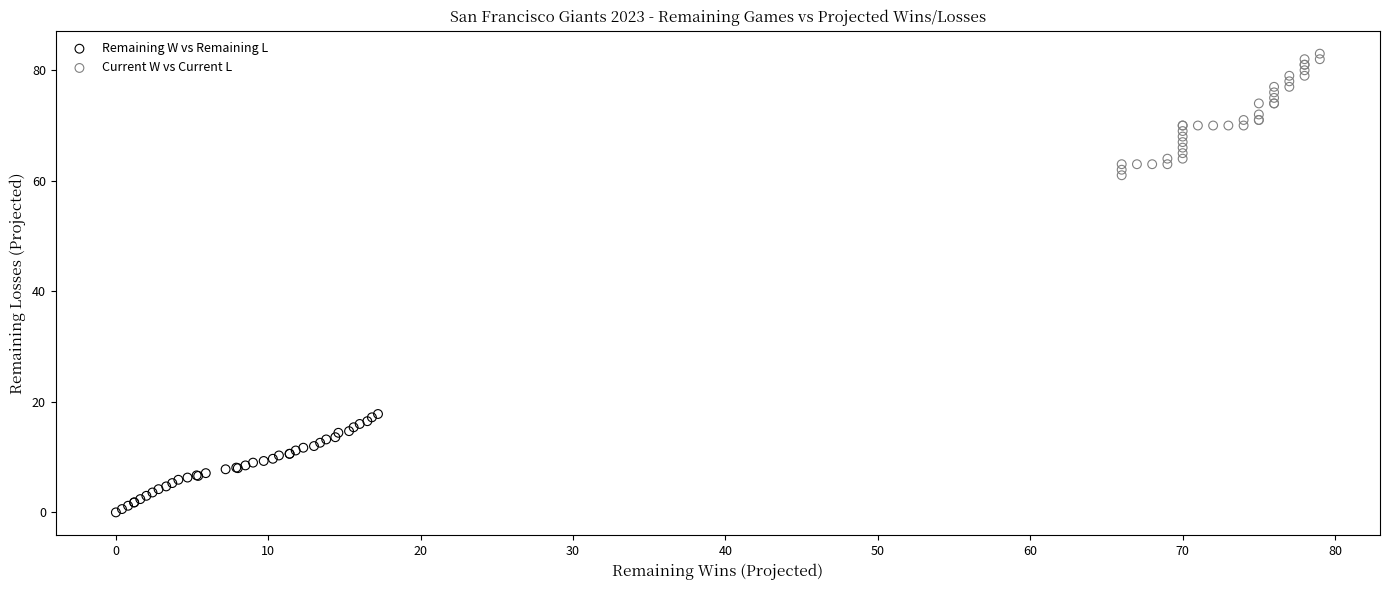

Which series reaches the minimum Y coordinate?

Remaining W vs Remaining L